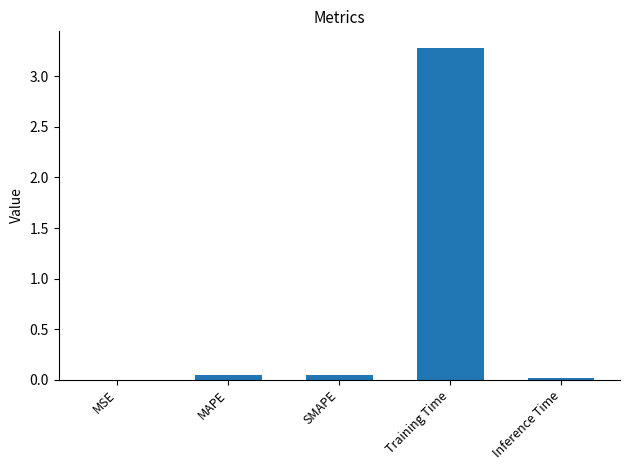

Which label corresponds to the largest value in the chart?

Training Time